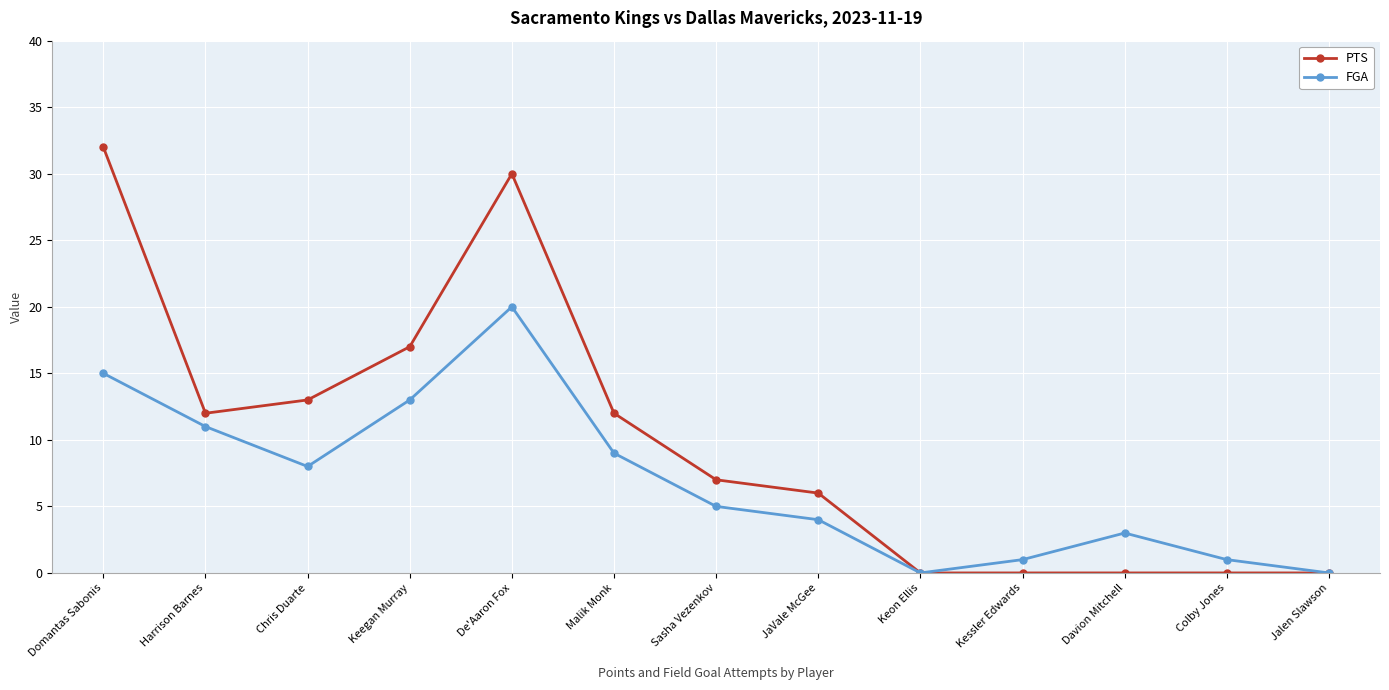

Is the value of FGA at Sasha Vezenkov greater than the value of PTS at Colby Jones?

Yes